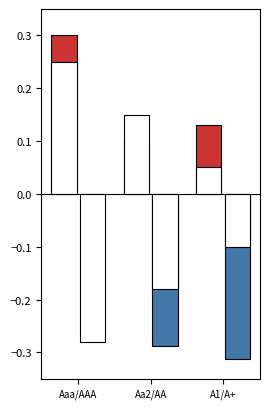

What is the label of the 2nd bar from the left?

Aa2/AA